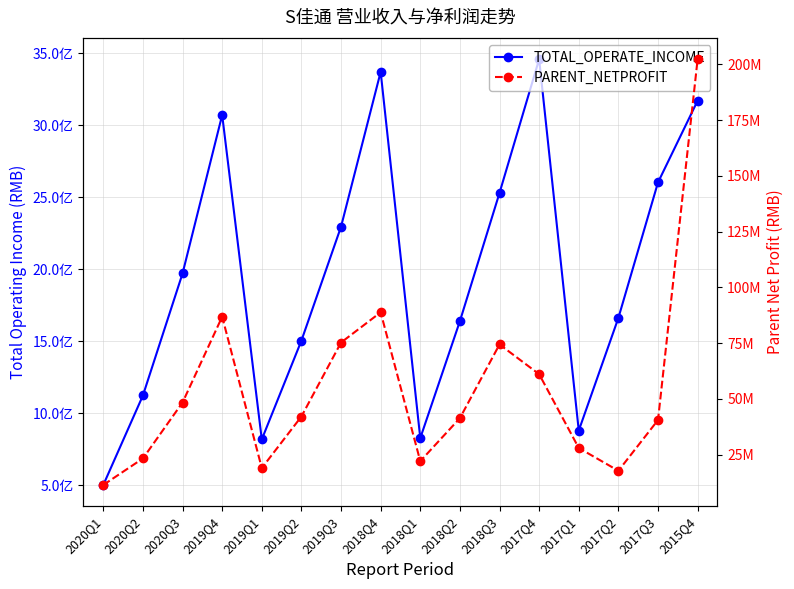

What is the value of the PARENT_NETPROFIT point at the 15th from the left?

40562884.4